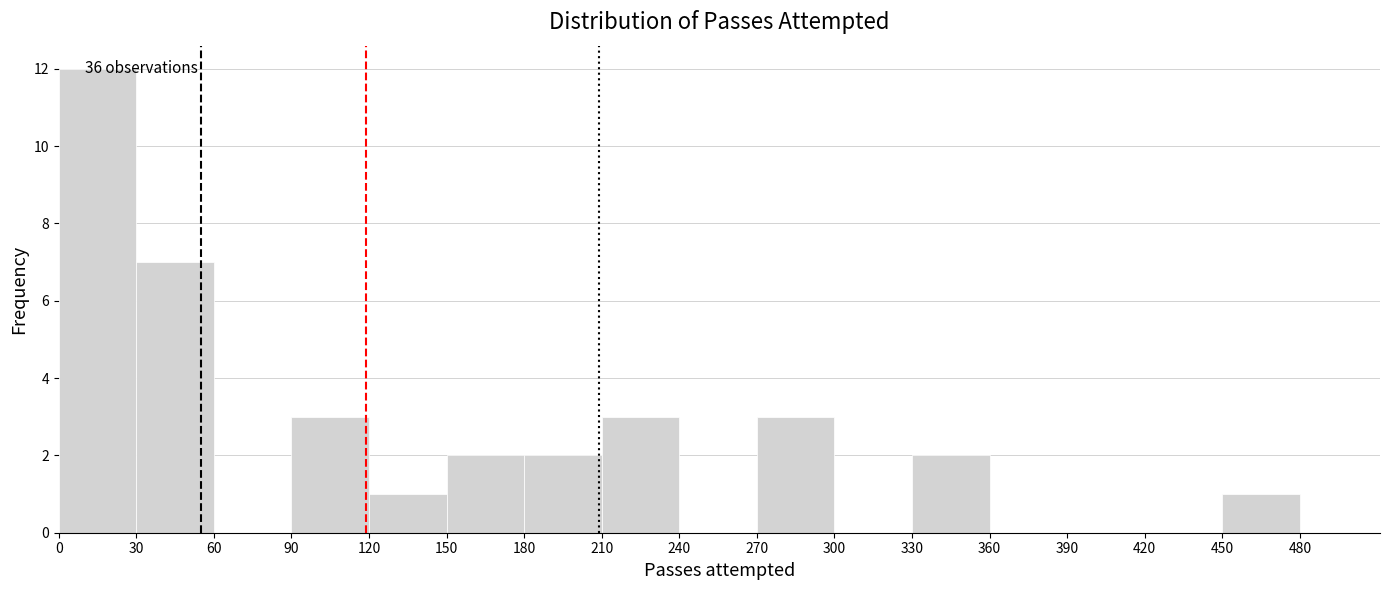

Over which range of the x-axis is the bar tallest?

0 to 30